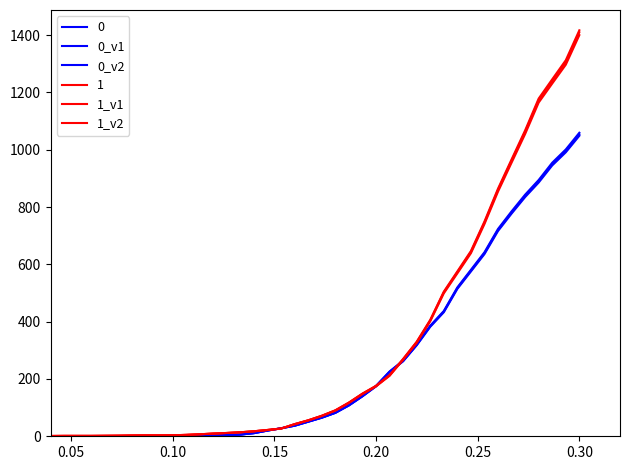

Does the chart display data point markers on the line(s)?

No